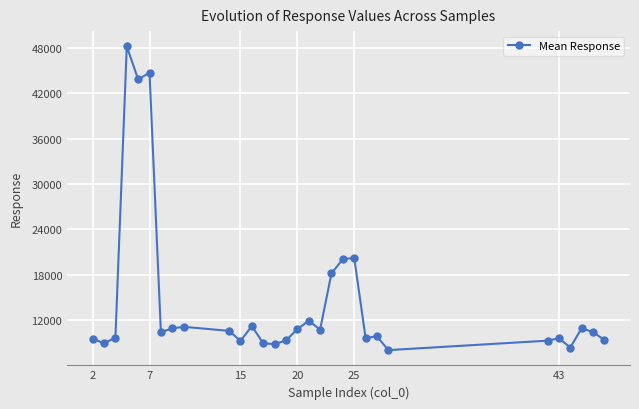

What is the average value?

14439.8